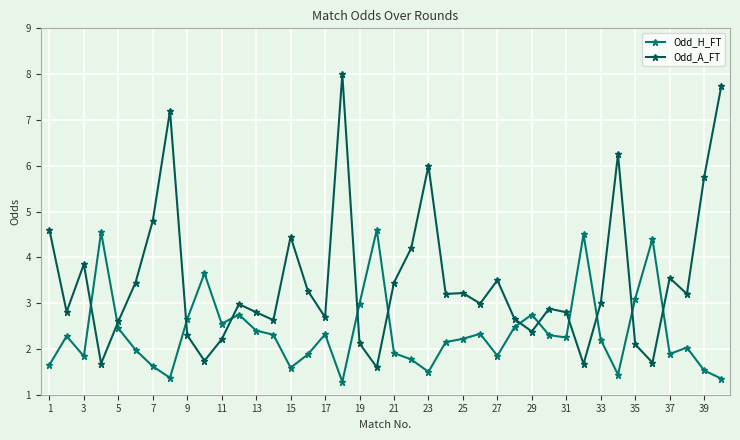

What is the difference between the maximum and minimum values in the Odd_A_FT series?

6.4